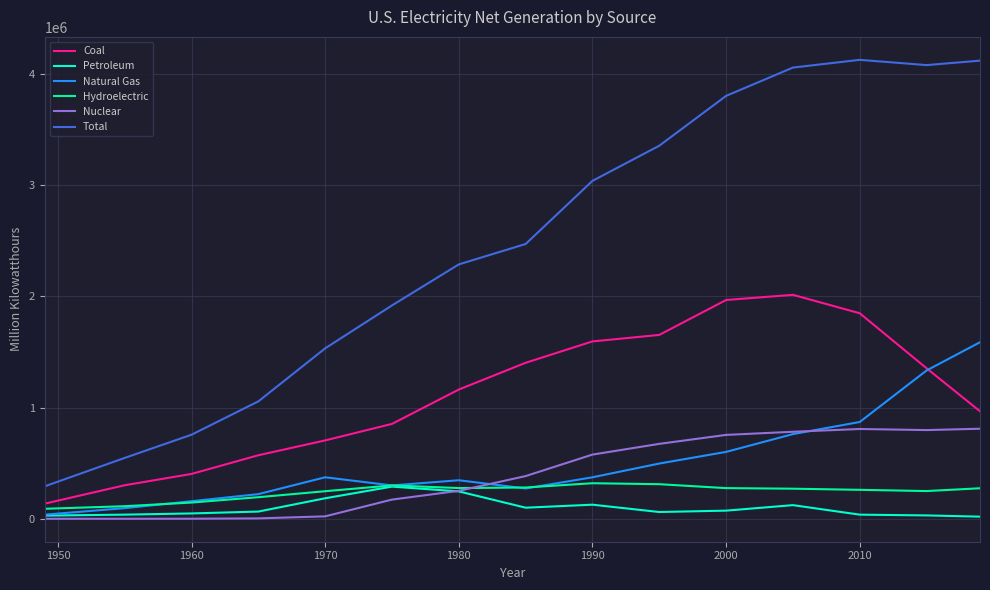

True or false: Nuclear and Coal intersect in this chart.

False